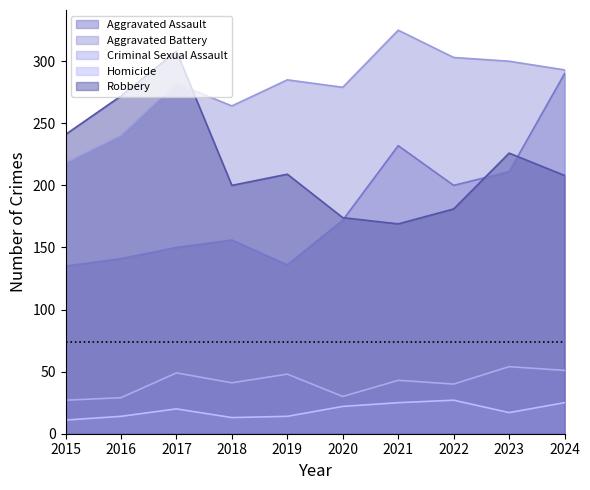

Which series has the widest spread of values?

Aggravated Assault